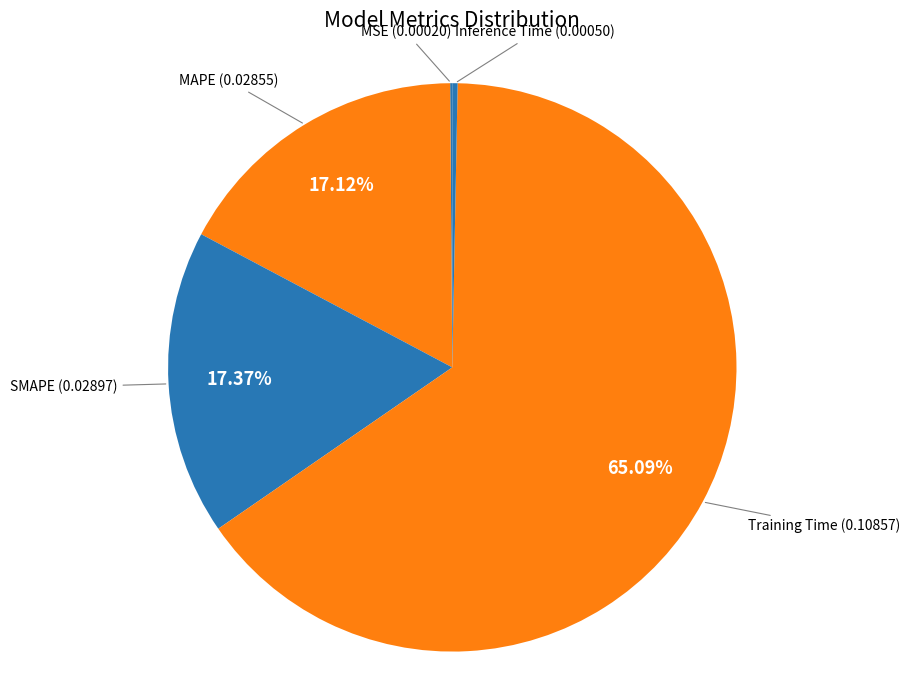

Is there a majority slice in this chart?

Yes